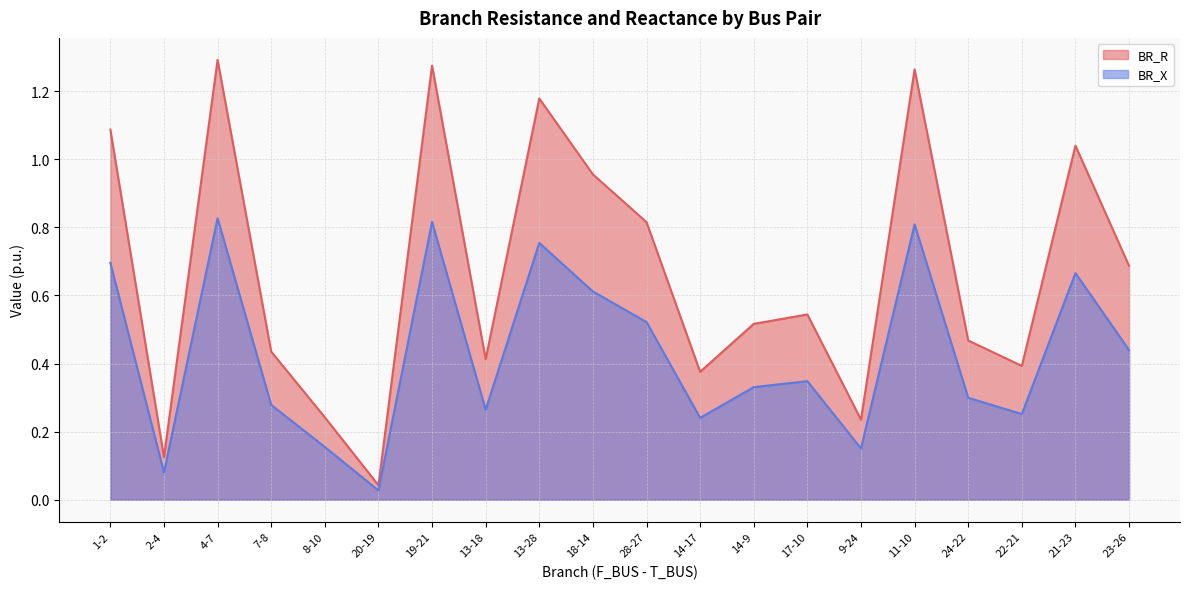

At how many categories does at least one series exceed 1?

6